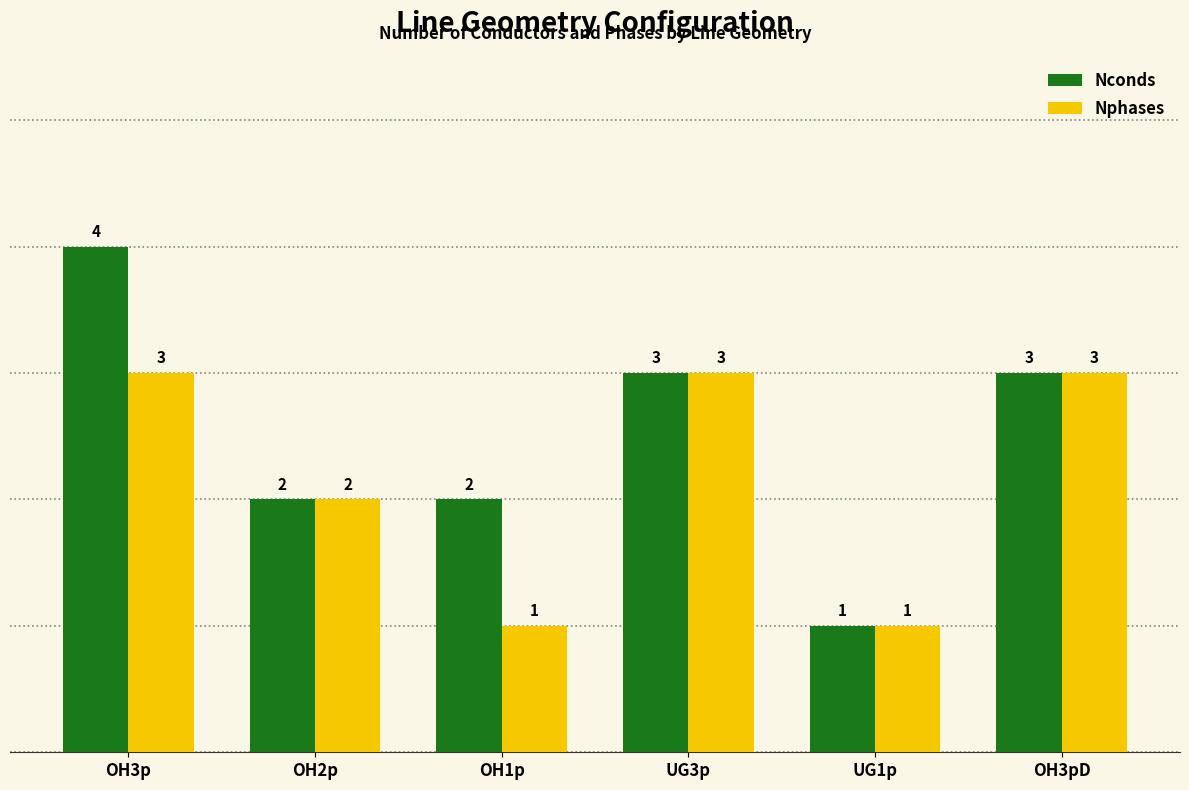

Read the Nphases value at UG1p.

1